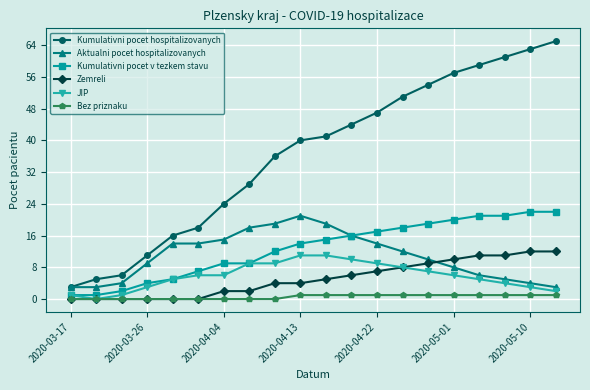

What is the lowest value of the Kumulativni pocet hospitalizovanych series?

3